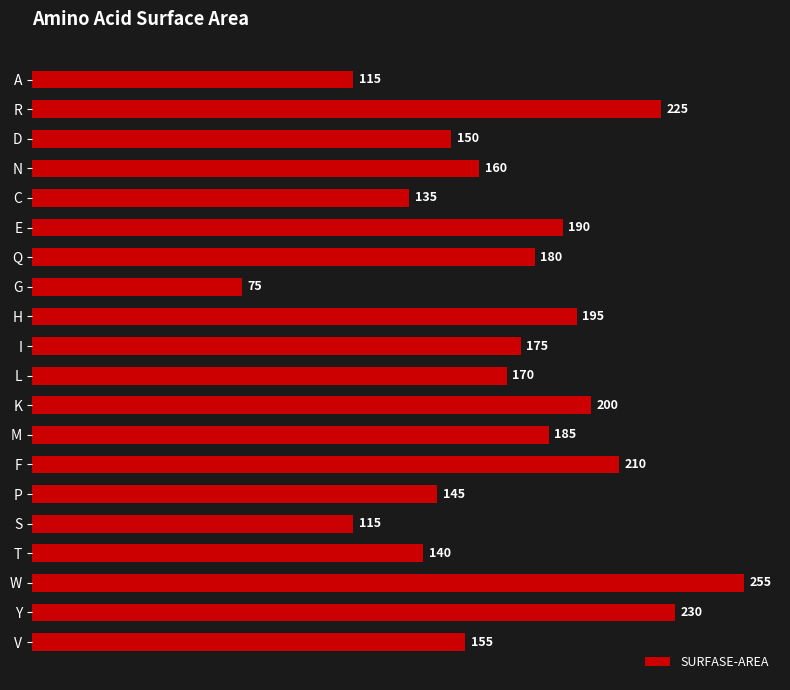

How many data points are less than 175?

10